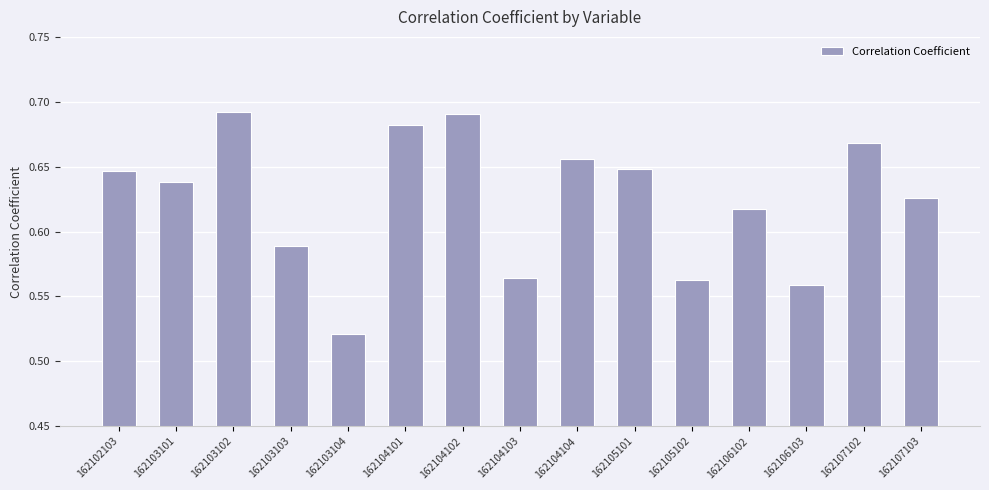

Where is the data nearest to the value 0?

162103104